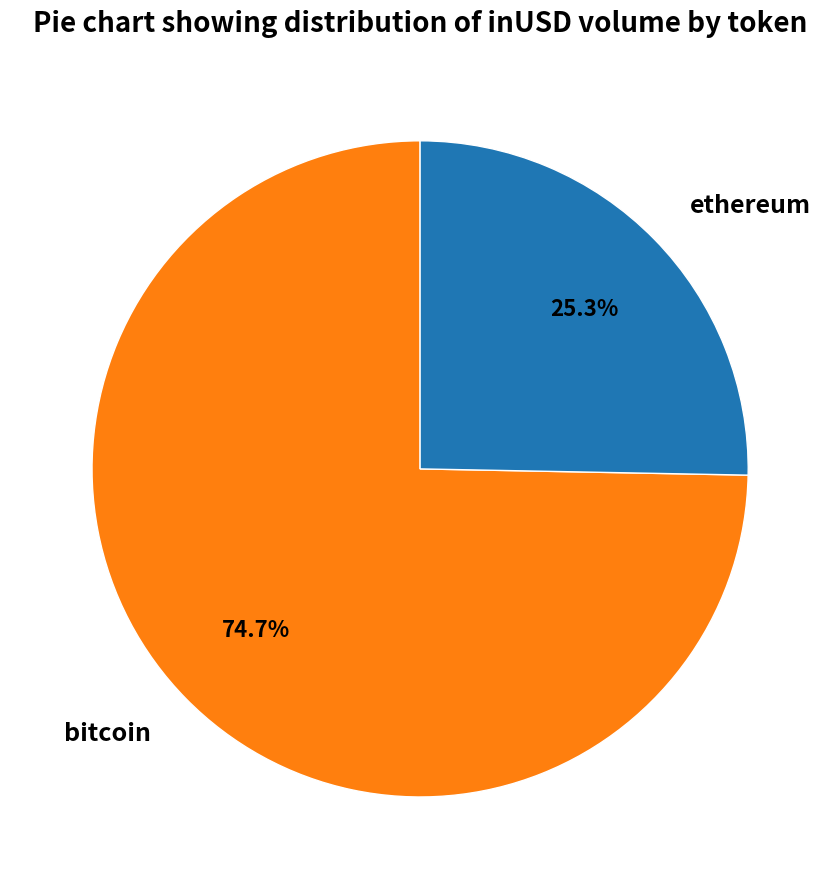

Rank the categories by value from lowest to highest.

ethereum, bitcoin